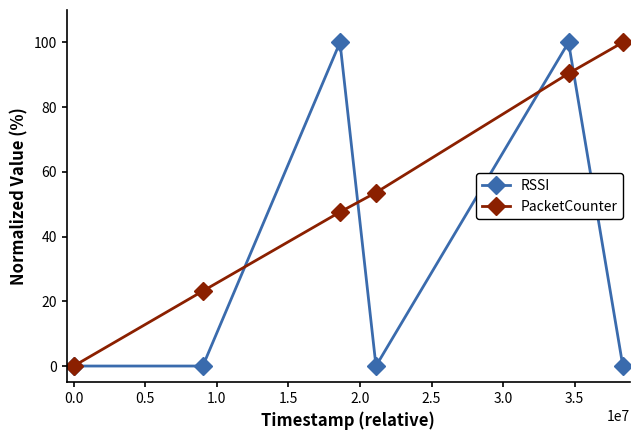

What is the average value of the PacketCounter series?

52.5